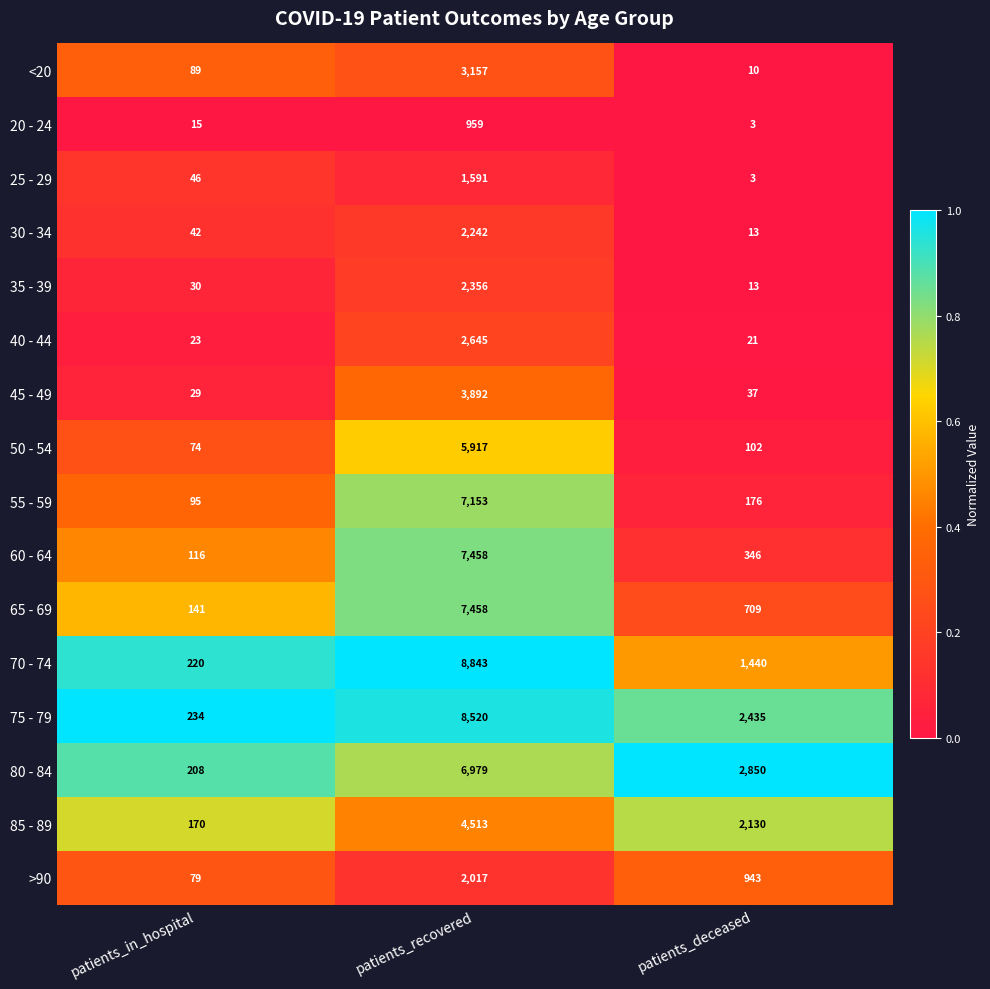

Which series has the largest total across all categories?

75 - 79